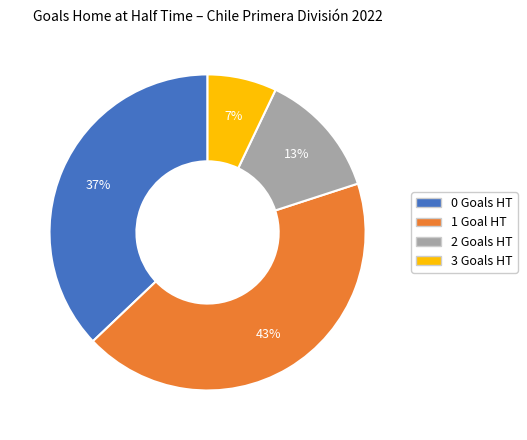

To the nearest percent, what percentage of the pie is 2?

13%